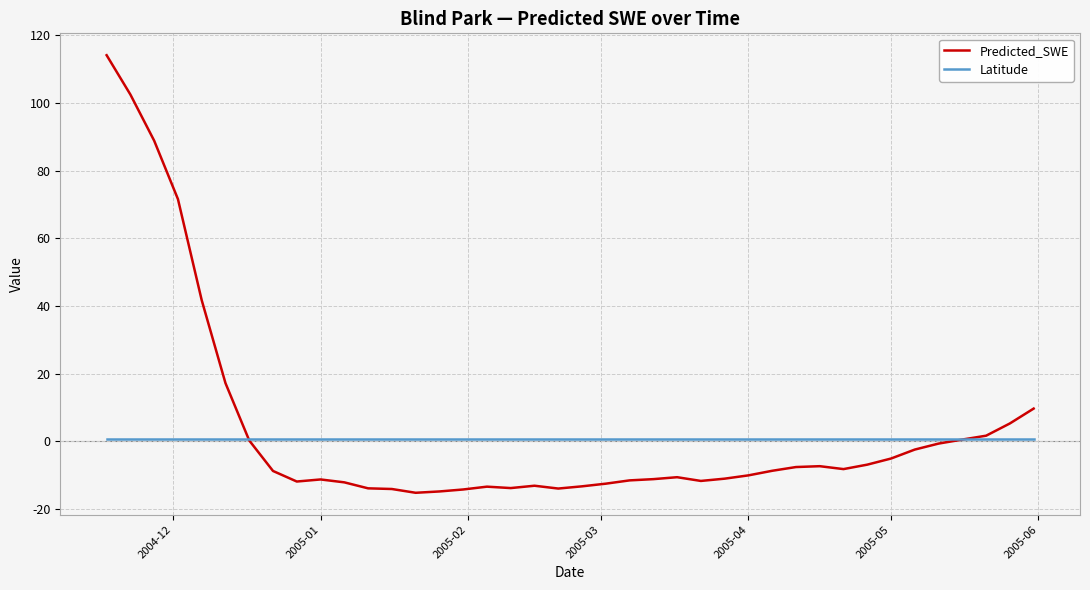

True or false: Latitude and Predicted_SWE intersect in this chart.

True